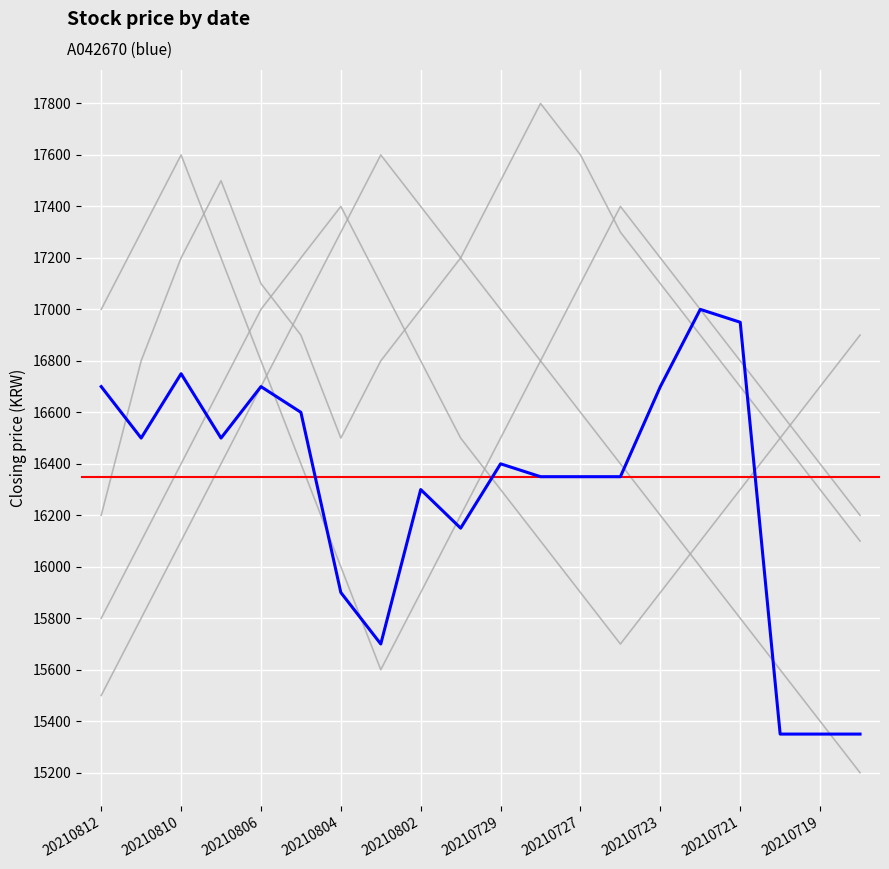

What is the spread (max minus min) of values at 20210805?

800